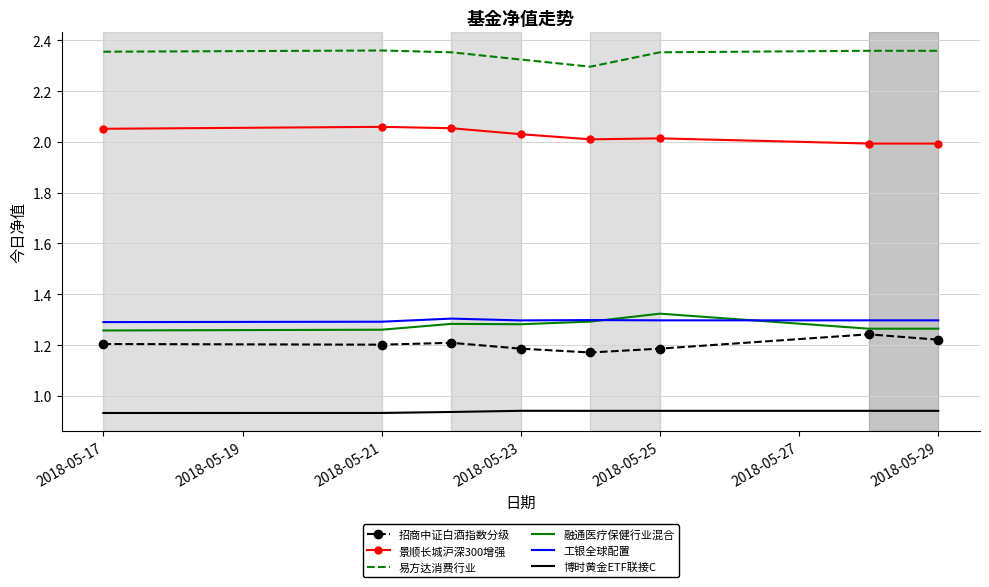

True or false: 工银全球配置 and 招商中证白酒指数分级 intersect in this chart.

False